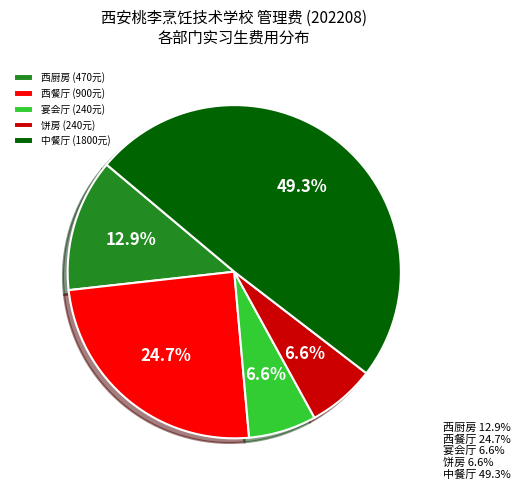

What percentage is NOT represented by 饼房 (240元)?

93.4%